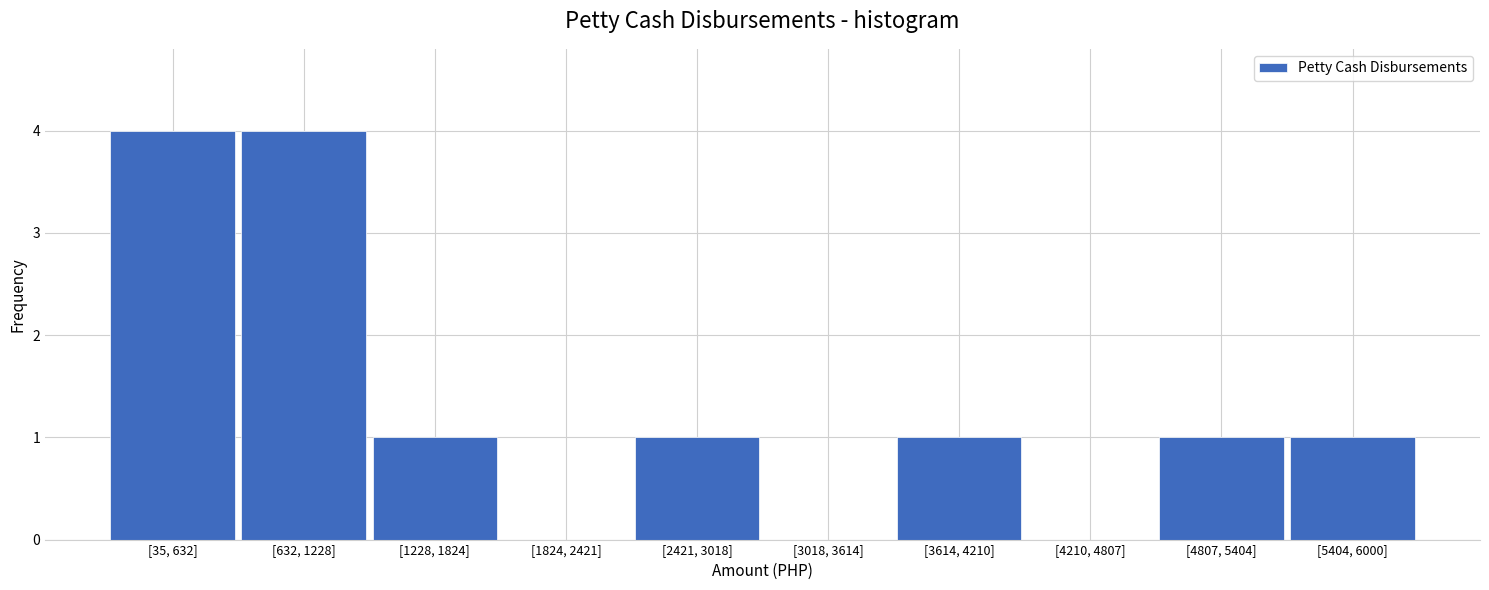

Reading left to right, transcribe all the data shown in this chart.

[35, 632]=4	[632, 1228]=4	[1228, 1824]=1	[1824, 2421]=0	[2421, 3018]=1	[3018, 3614]=0	[3614, 4210]=1	[4210, 4807]=0	[4807, 5404]=1	[5404, 6000]=1